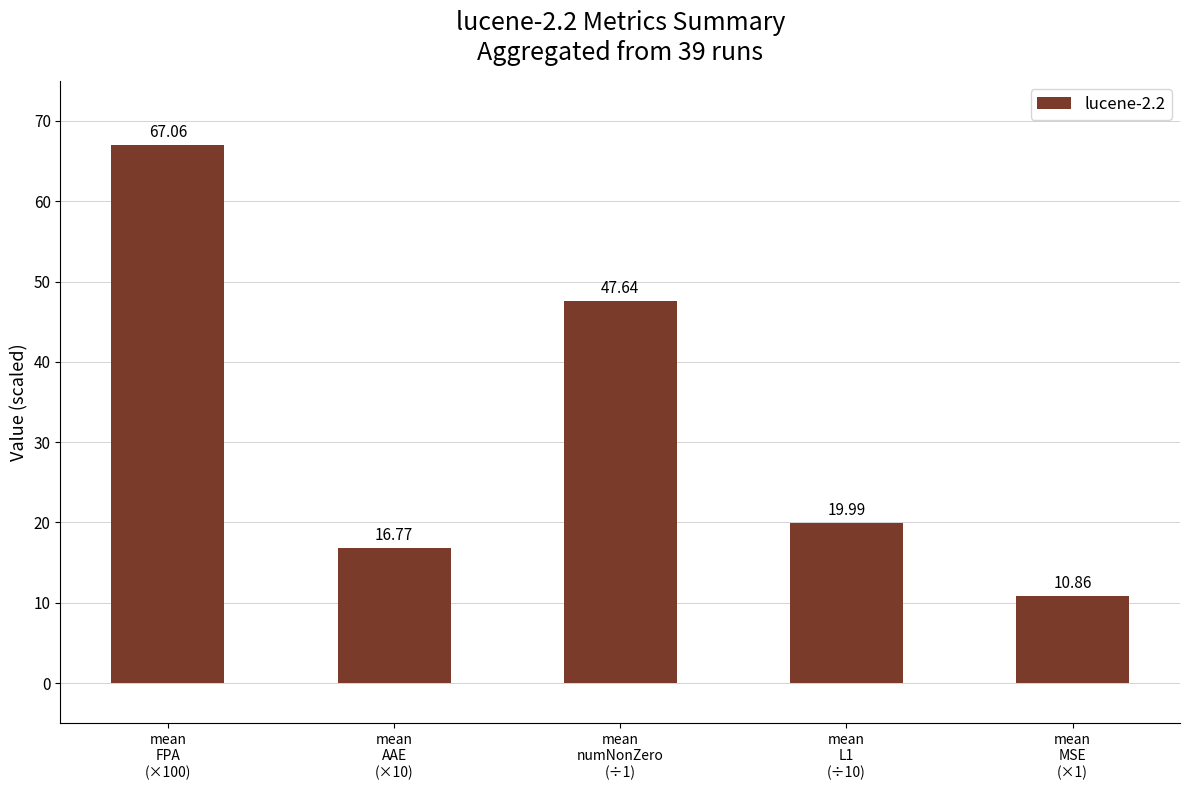

List the labels in order of value, smallest first.

mean
MSE
(×1), mean
AAE
(×10), mean
L1
(÷10), mean
numNonZero
(÷1), mean
FPA
(×100)